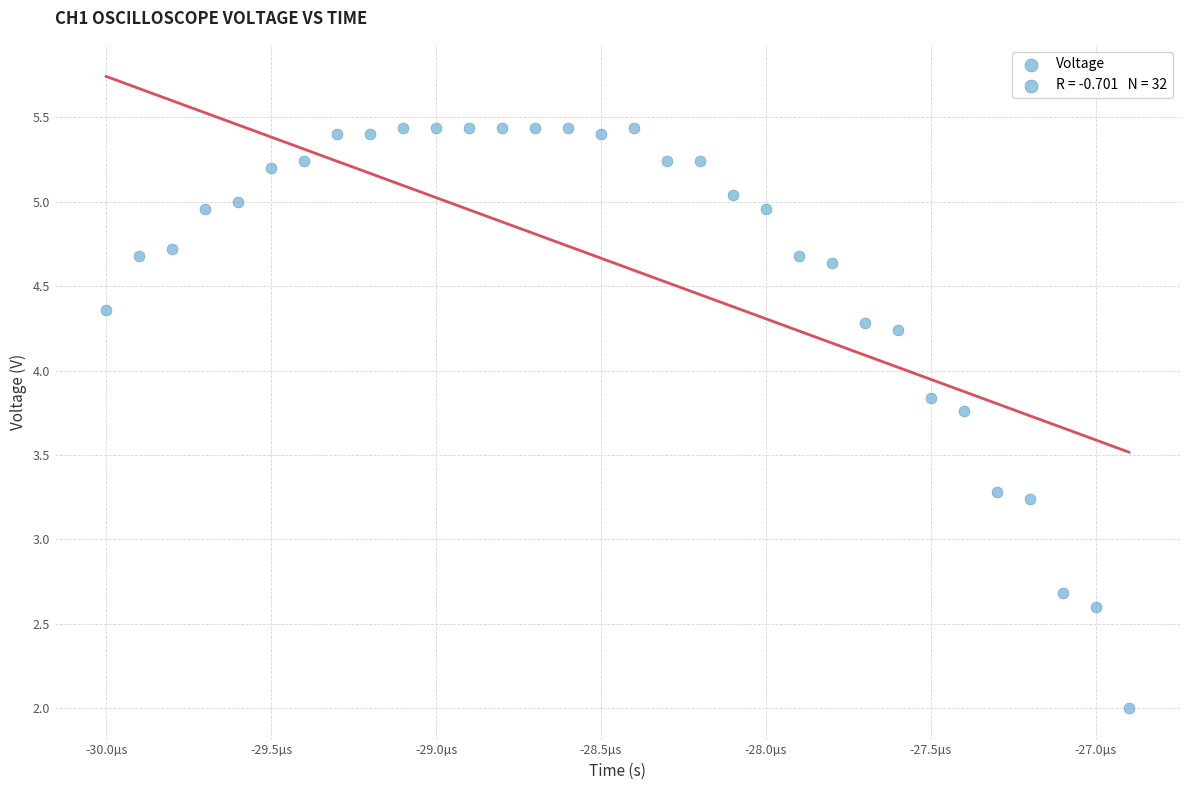

What is the range of Y values (max minus min)?

3.4